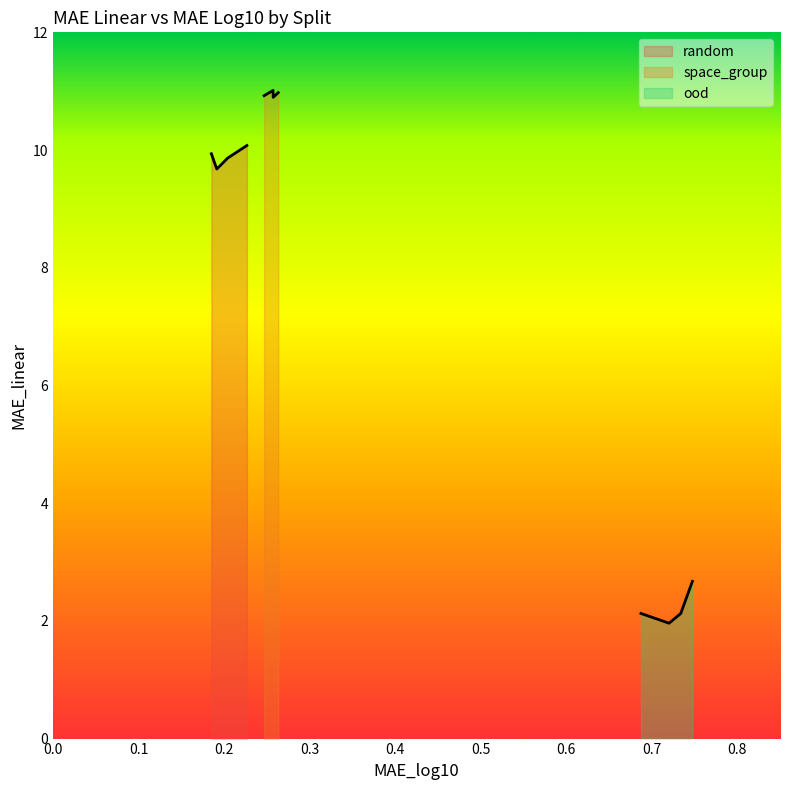

True or false: space_group and random intersect in this chart.

False